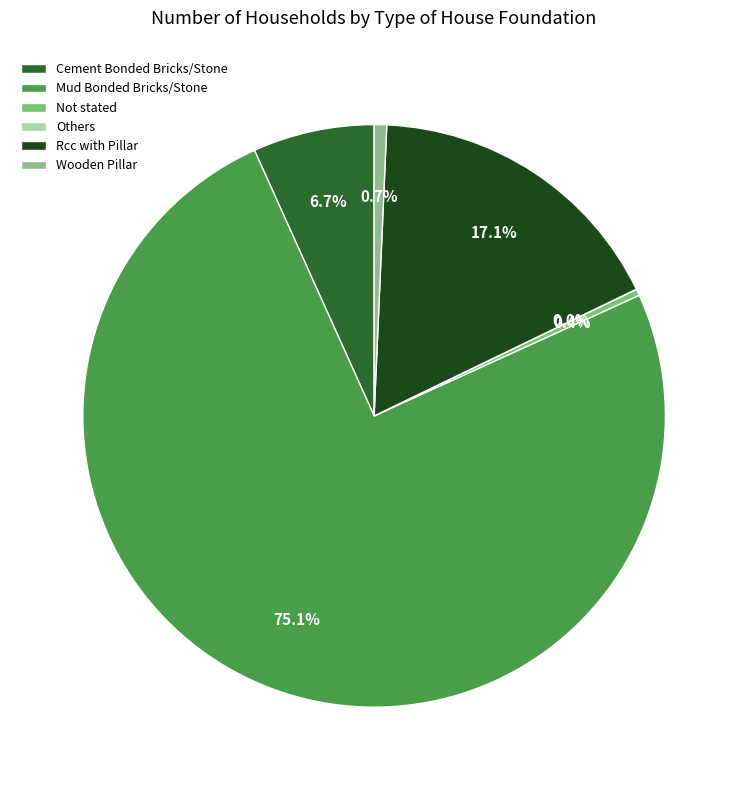

To the nearest percent, what is the difference between the largest and smallest slice percentages?

75%